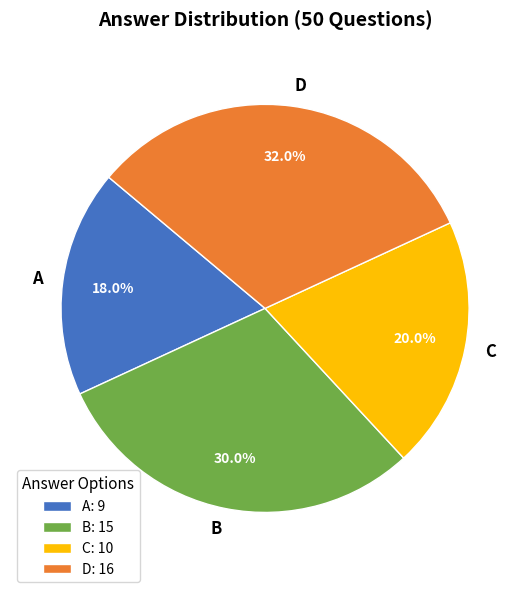

Is C: 10 the majority of the pie?

No